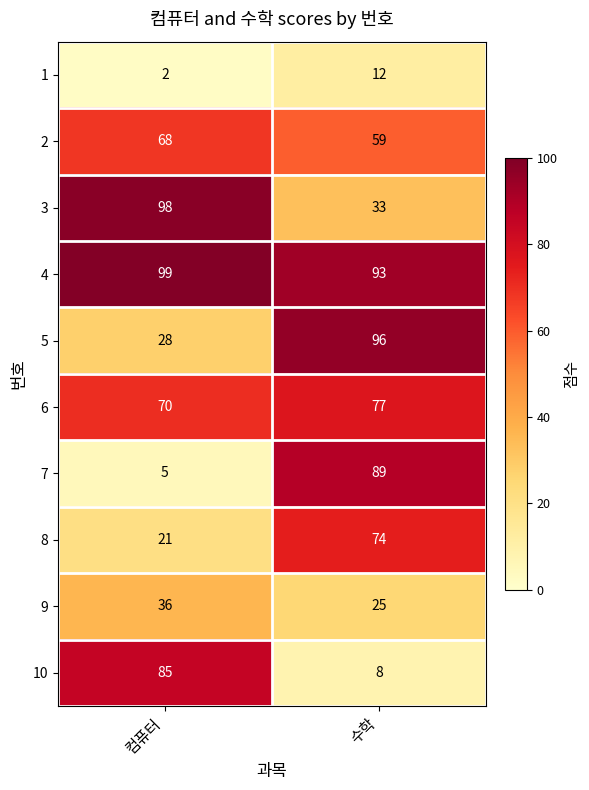

What is the difference between the 8 values at 컴퓨터 and 수학?

53